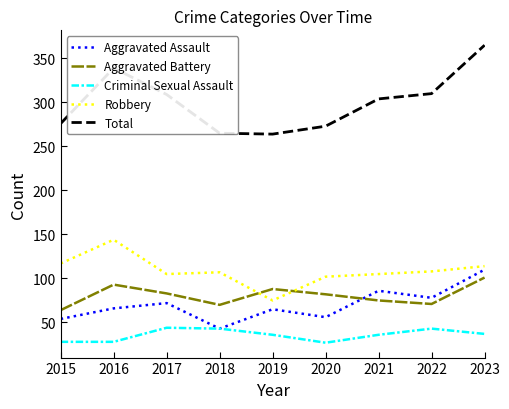

What is the minimum value for Total?

264